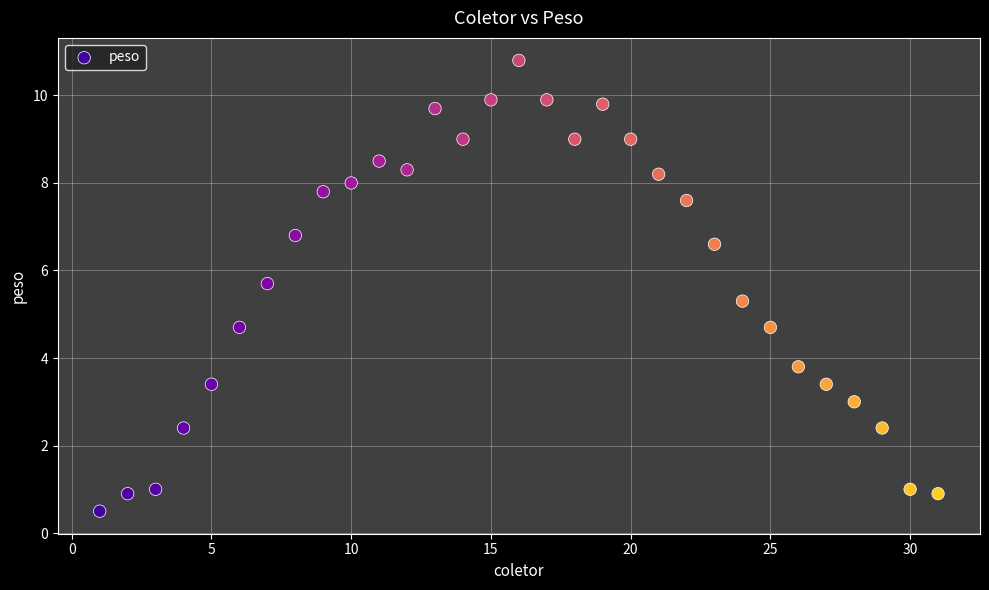

What is the range of X values (max minus min)?

30.0